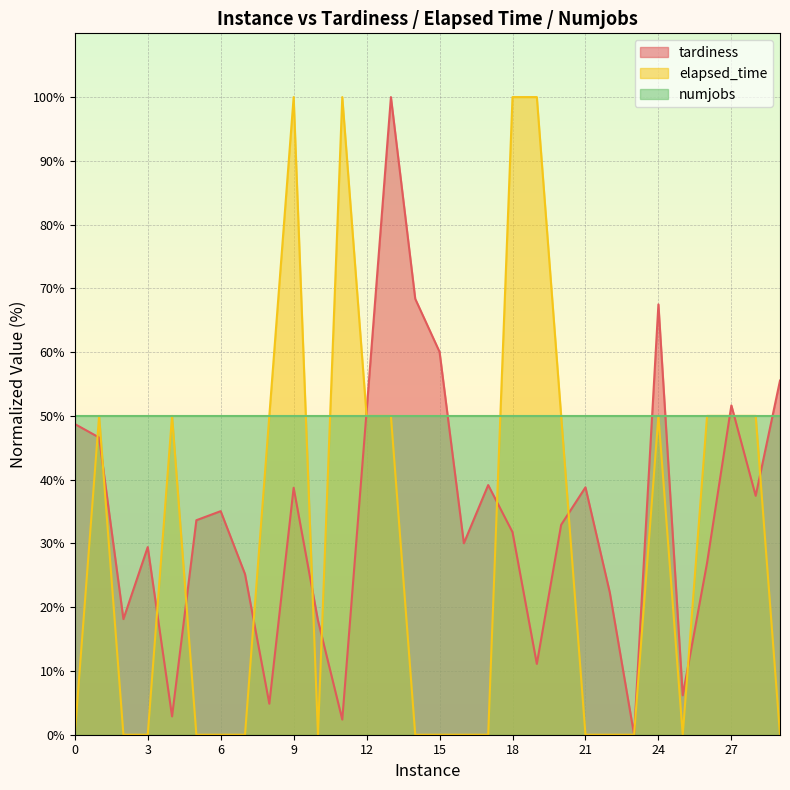

What is the maximum value shown in the chart?

100.0